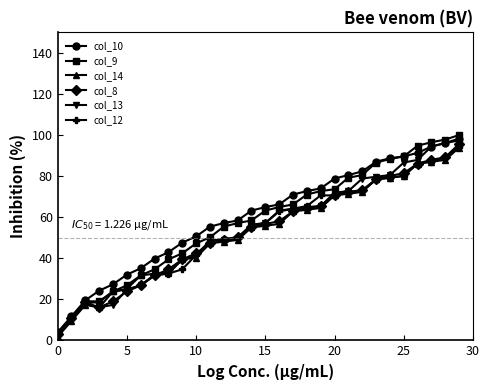

At how many categories does at least one series exceed 14?

28